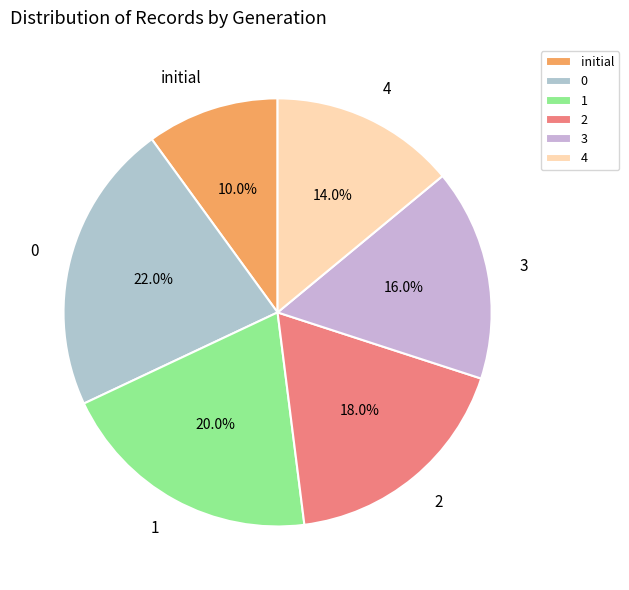

Rank the categories by value from lowest to highest.

initial, 4, 3, 2, 1, 0